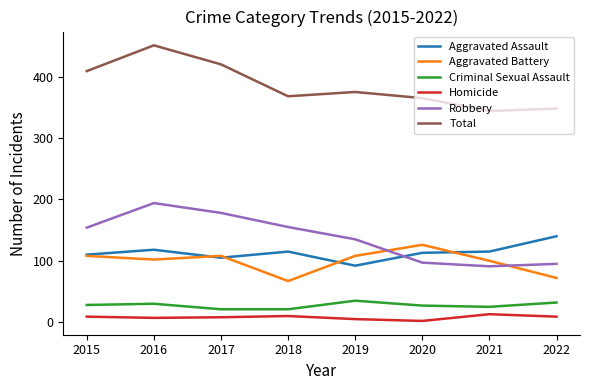

List the series in order of their peak value, lowest first.

Homicide, Criminal Sexual Assault, Aggravated Battery, Aggravated Assault, Robbery, Total